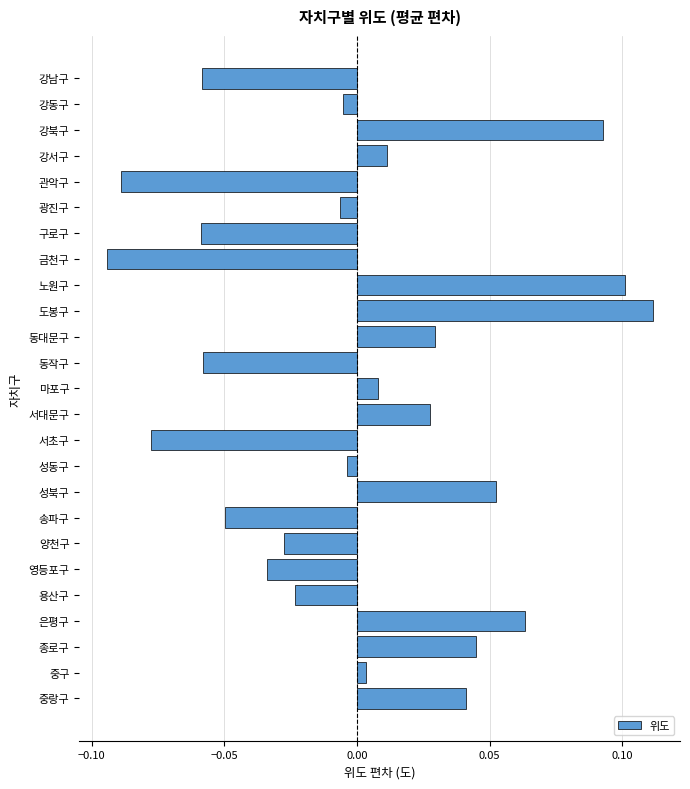

At which category does the chart reach its minimum across all series?

금천구